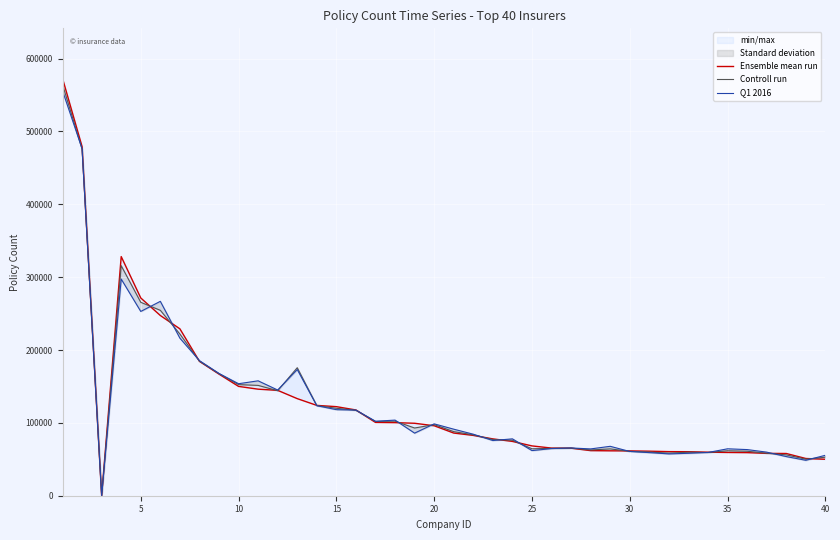

True or false: Ensemble mean run and Q1 2016 intersect in this chart.

True